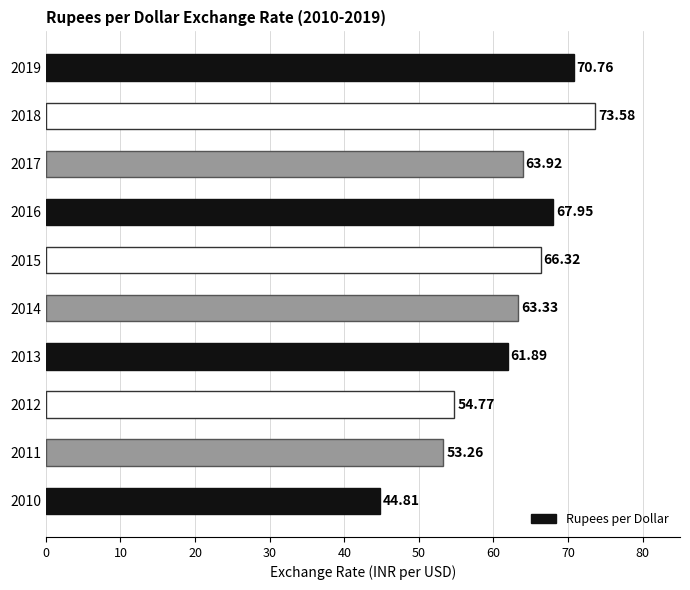

Which has a higher value, 2012 or 2018?

2018